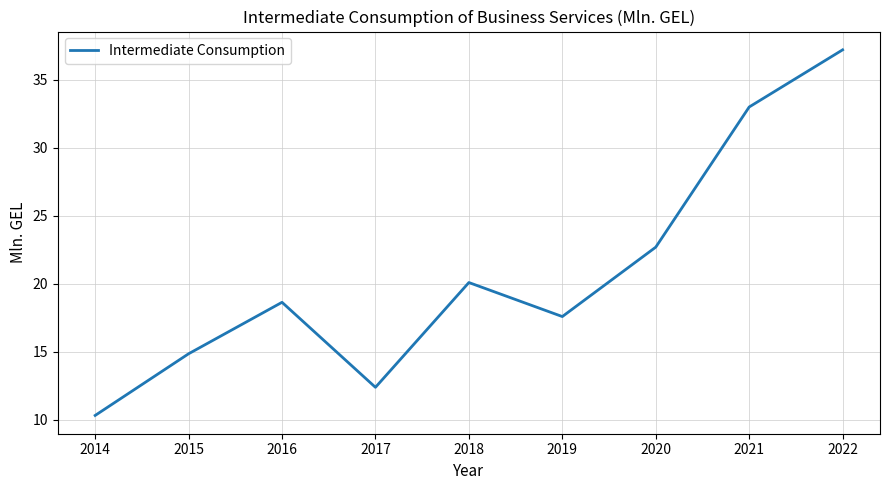

Count the number of values greater than 18.

5